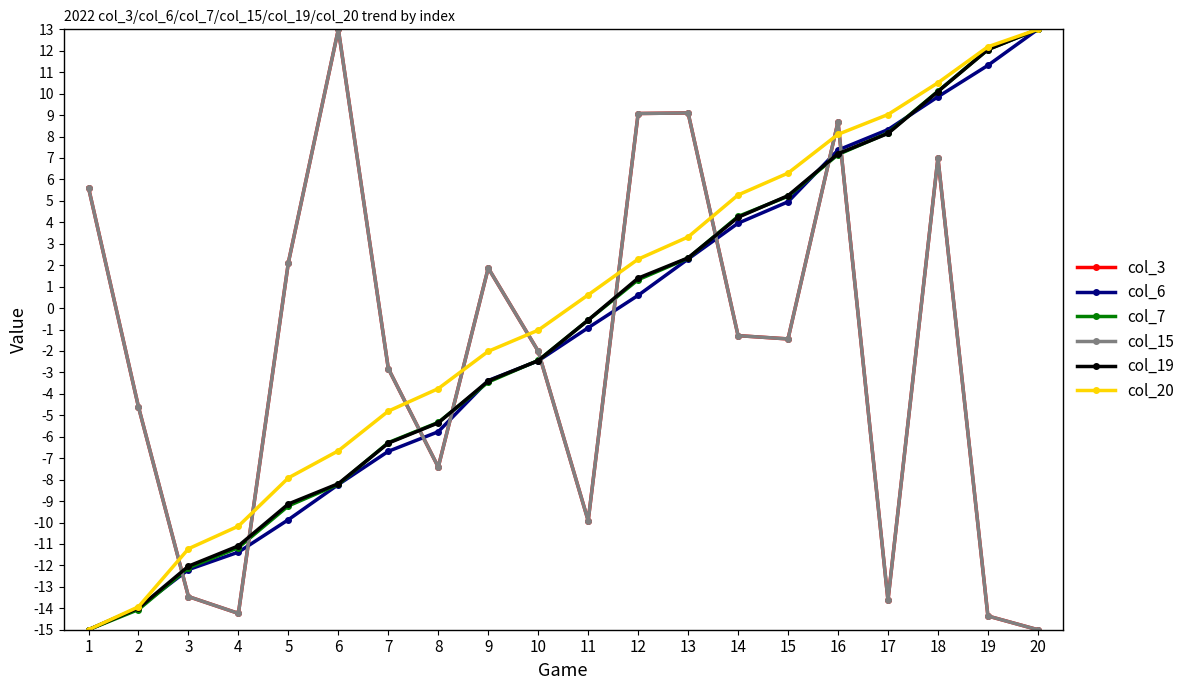

Does the chart have visible grid lines?

No